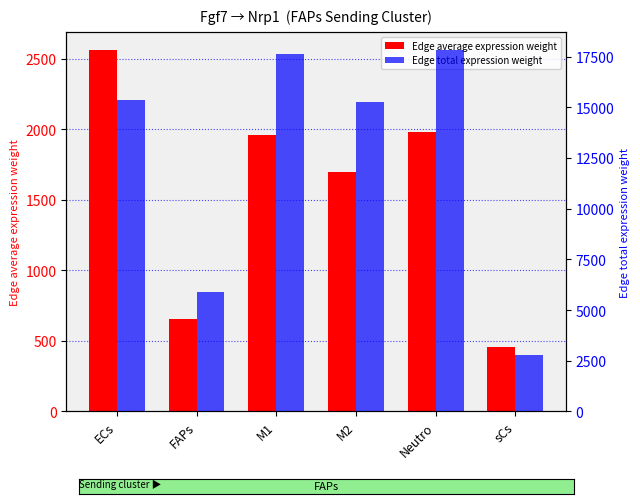

What is the label of the 2nd bar from the right?

Neutro